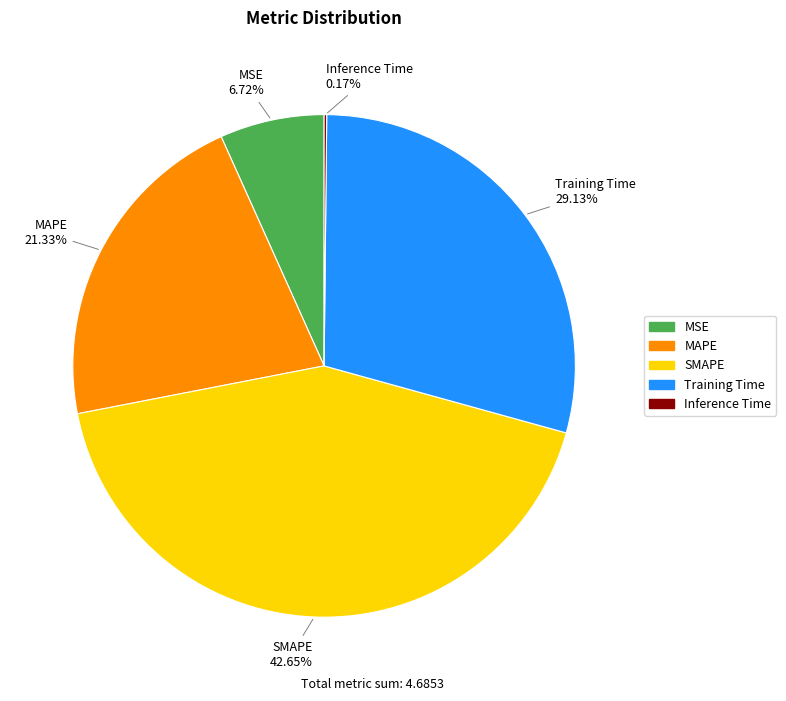

Is it true that Training Time is 43% of the pie?

False